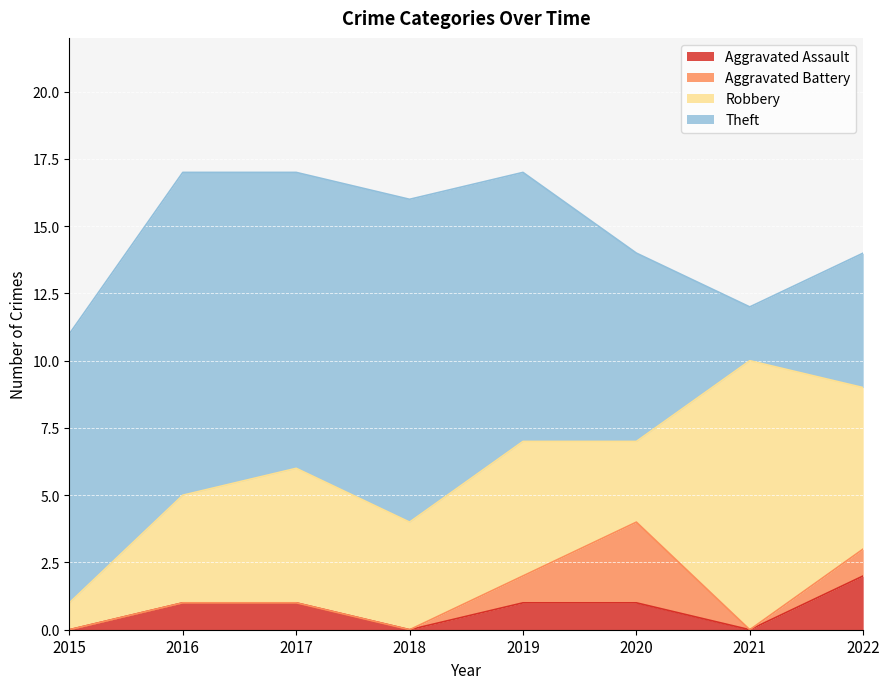

What is the sum of the Robbery values at 2020 and 2015?

4